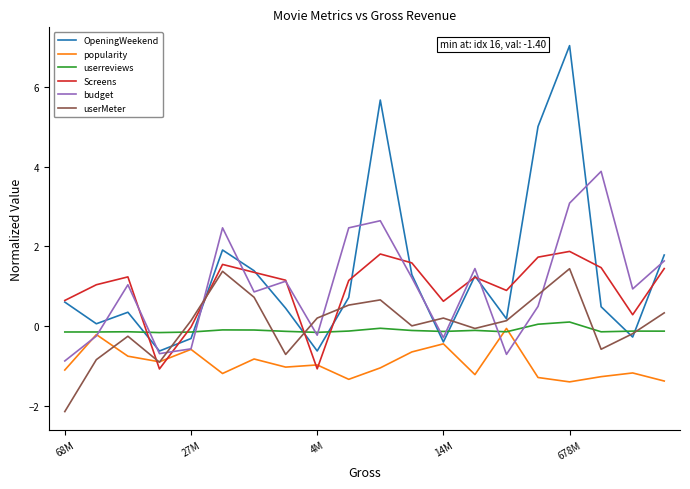

How many lines are shown in the chart?

6